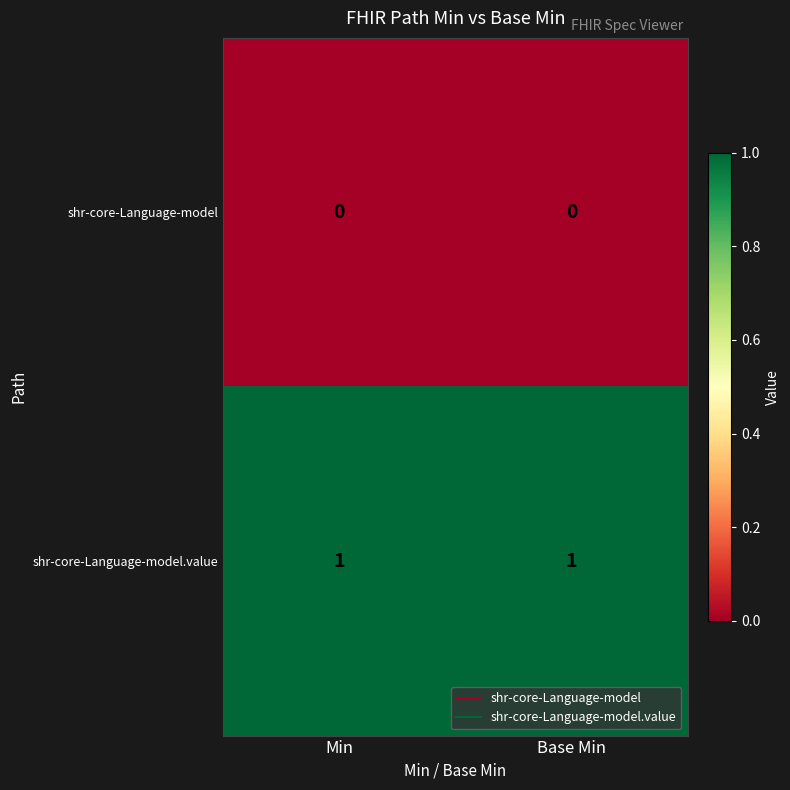

True or false: shr-core-Language-model.value has a value of 1 at Min.

True